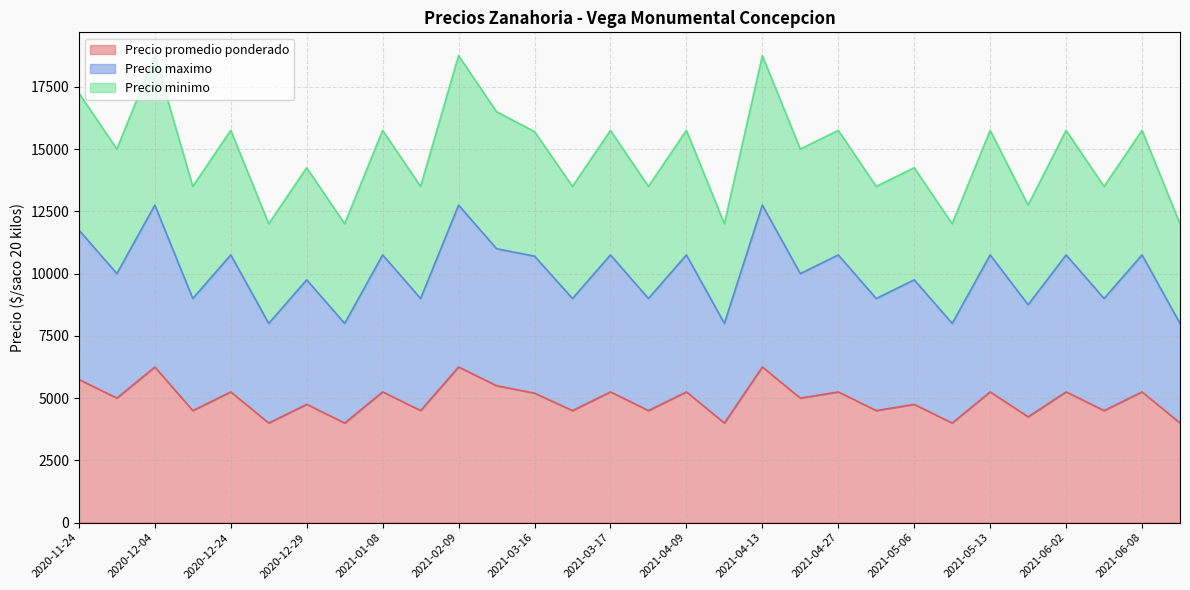

What is the difference between the second highest and second lowest values in the Precio maximo series?

4750